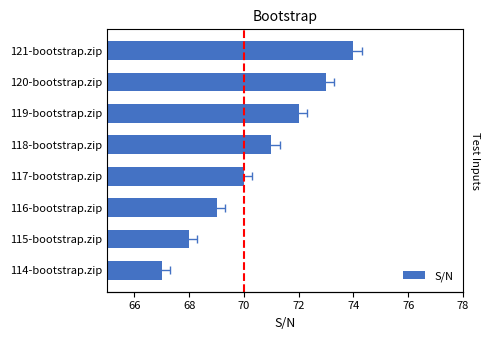

What is the greatest value displayed?

74